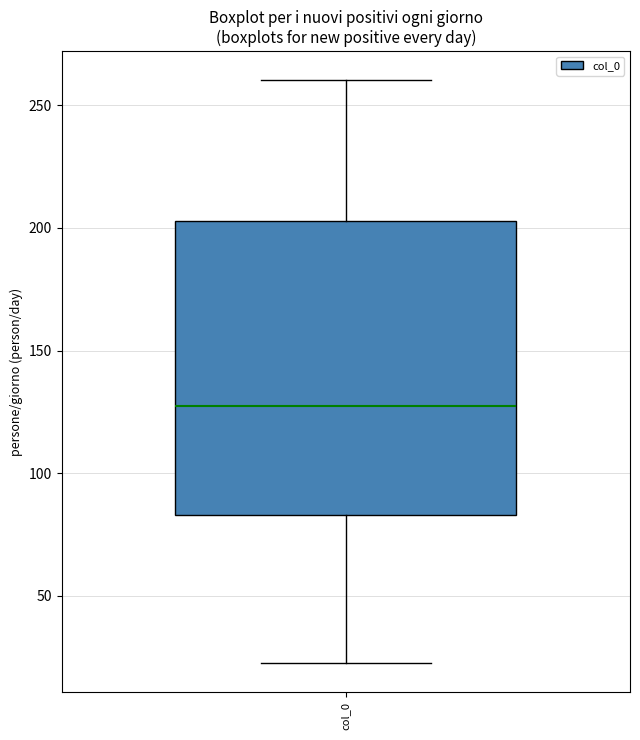

Transcribe this box plot: give where the median line is, the range the box spans, and where the two whiskers end, as read against the y-axis. The values are not printed on the chart, so give them approximately, as read against the axis.

median 125, box 85 to 205, whiskers 25 to 260